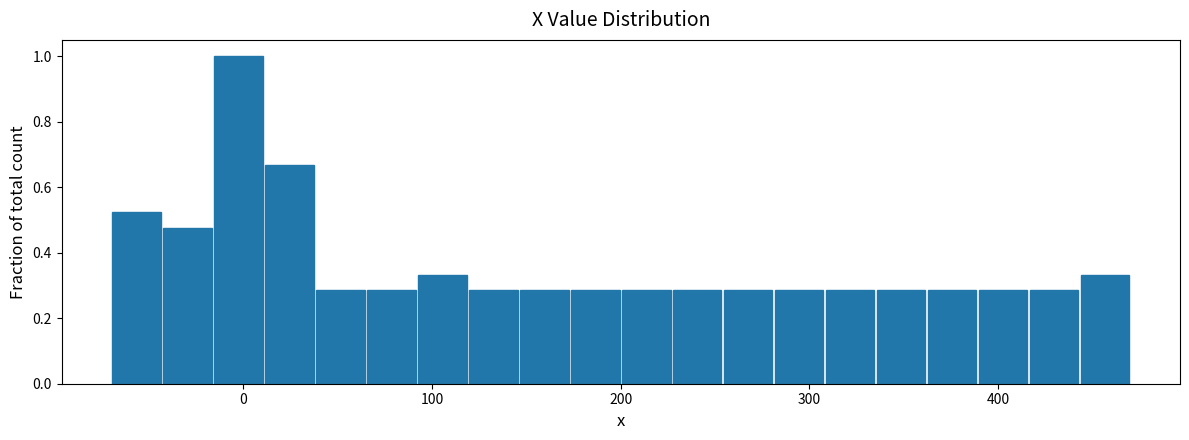

Read against the x-axis, roughly where is the centre of the tallest bar?

0